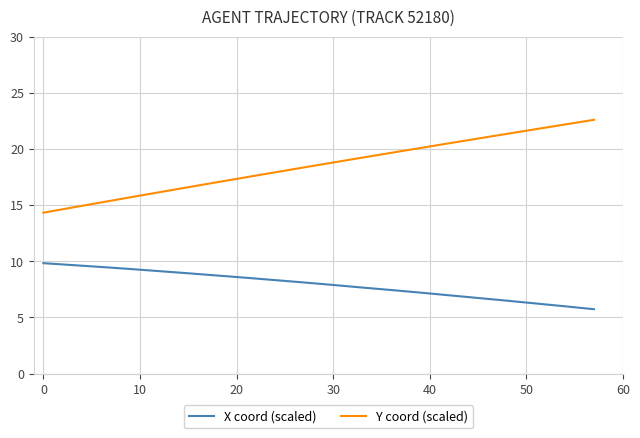

True or false: Y coord (scaled) and X coord (scaled) intersect in this chart.

False